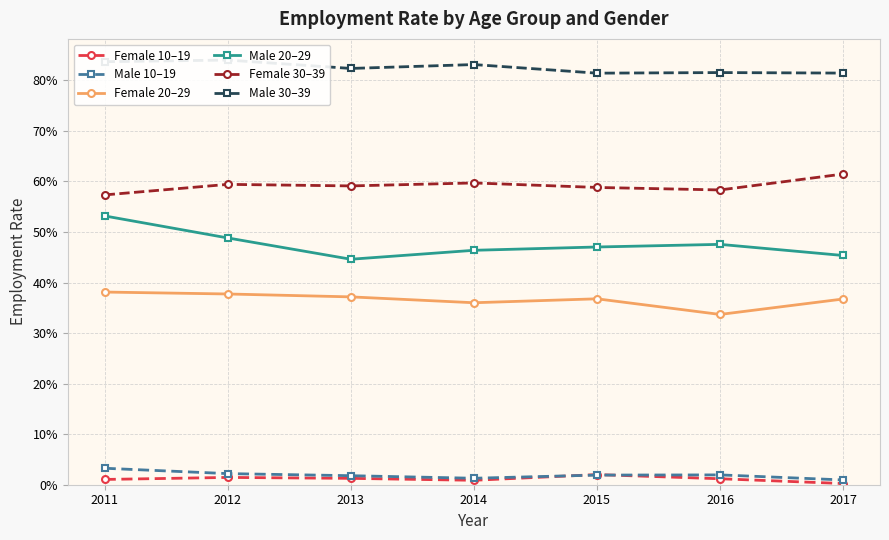

Which category has the lowest value in the Male 20–29 series?

2013